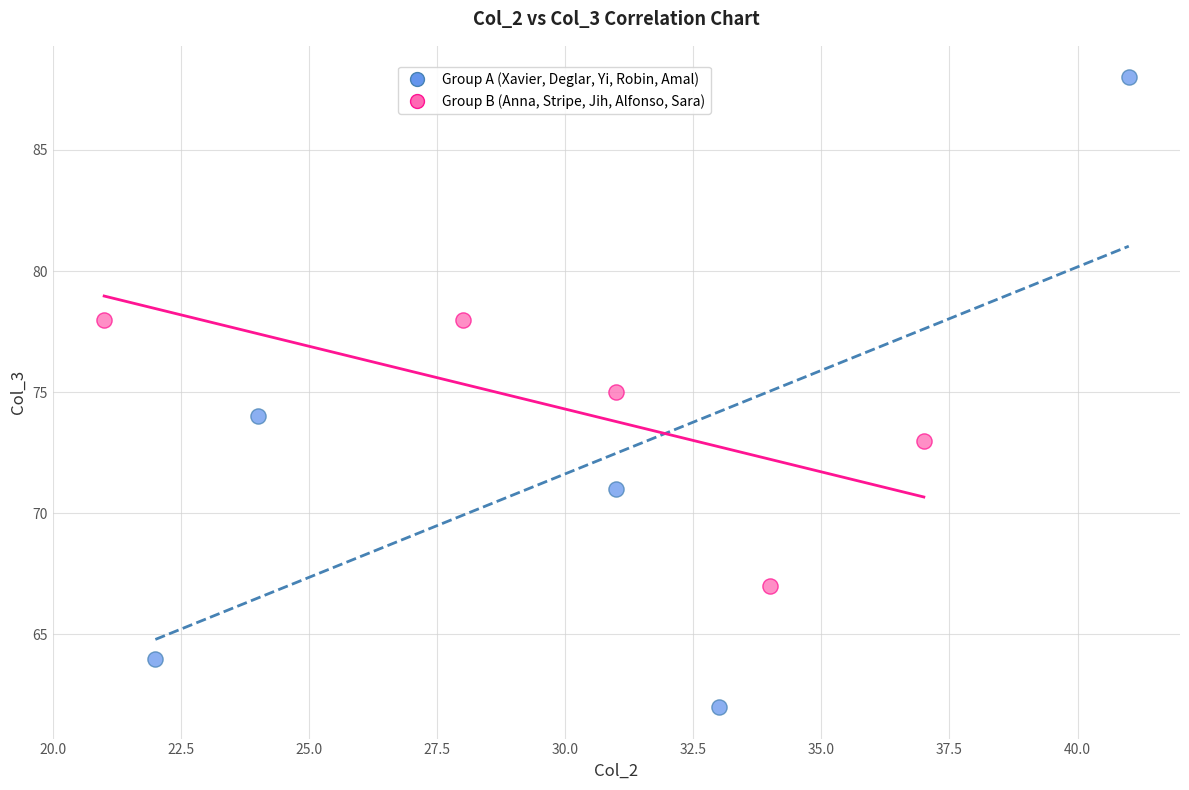

Which series reaches the minimum Y coordinate?

Group A (Xavier, Deglar, Yi, Robin, Amal)